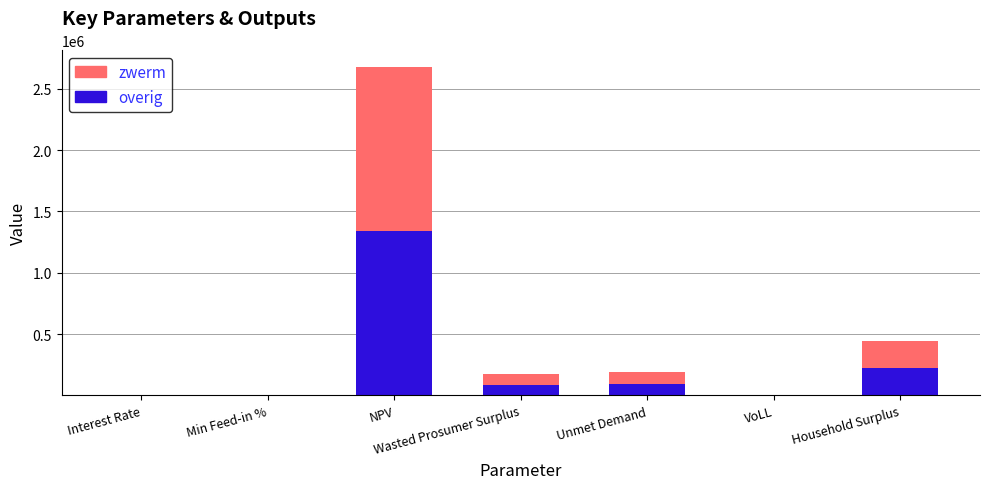

Which category has the highest value in the overig series?

NPV